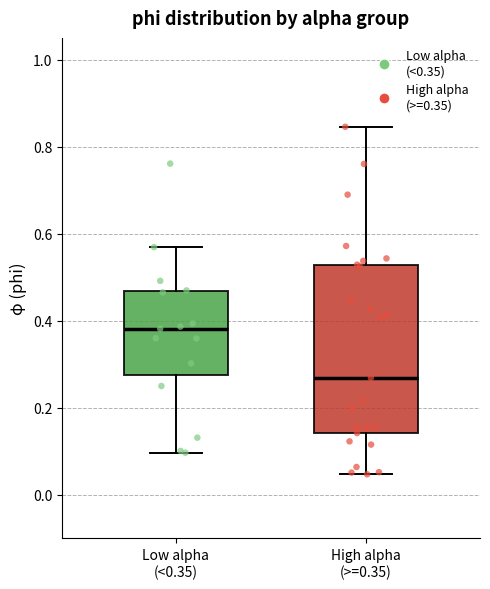

Reading left to right, read every box against the y-axis: the position of its median line, the range the box covers, and the ends of its whiskers. The values are not printed on the chart, so give them approximately, as read against the axis.

Low alpha (<0.35): median 0.38, box 0.28 to 0.46, whiskers 0.10 to 0.56
High alpha (>=0.35): median 0.26, box 0.14 to 0.52, whiskers 0.04 to 0.84